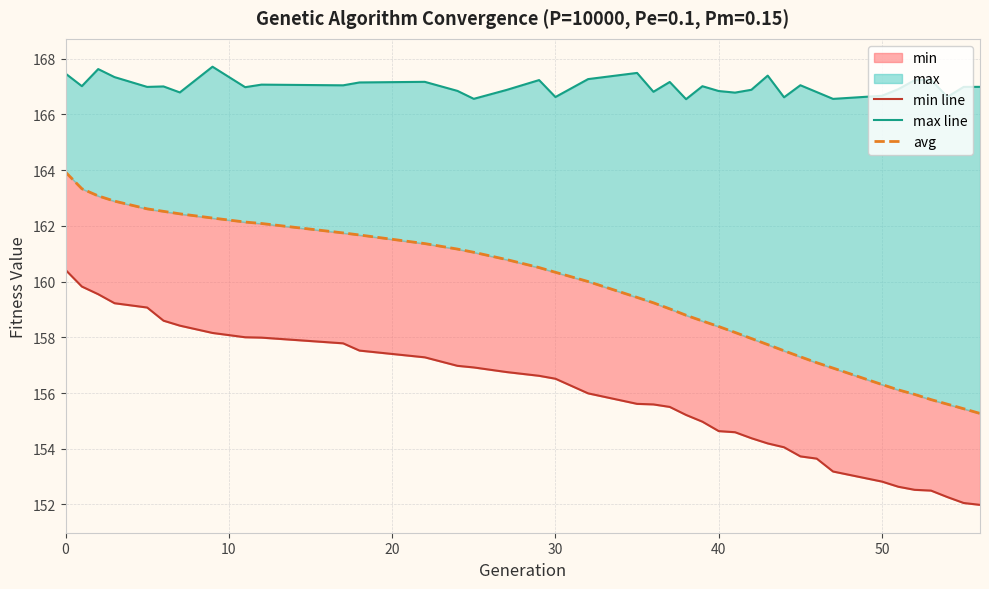

True or false: avg and min line cross at least once.

False